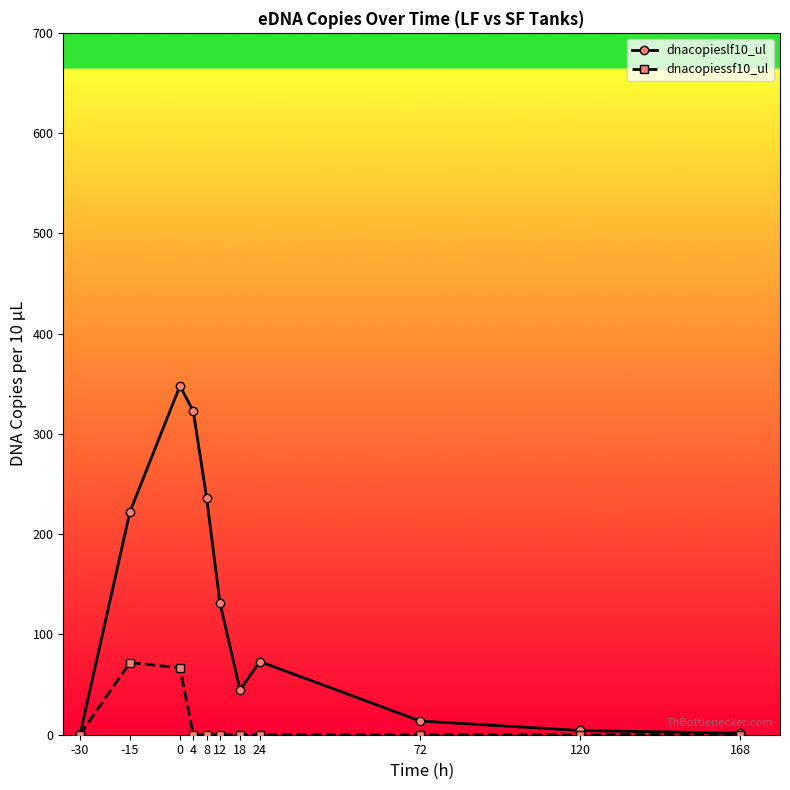

What is the highest value of the dnacopiessf10_ul series?

72.0